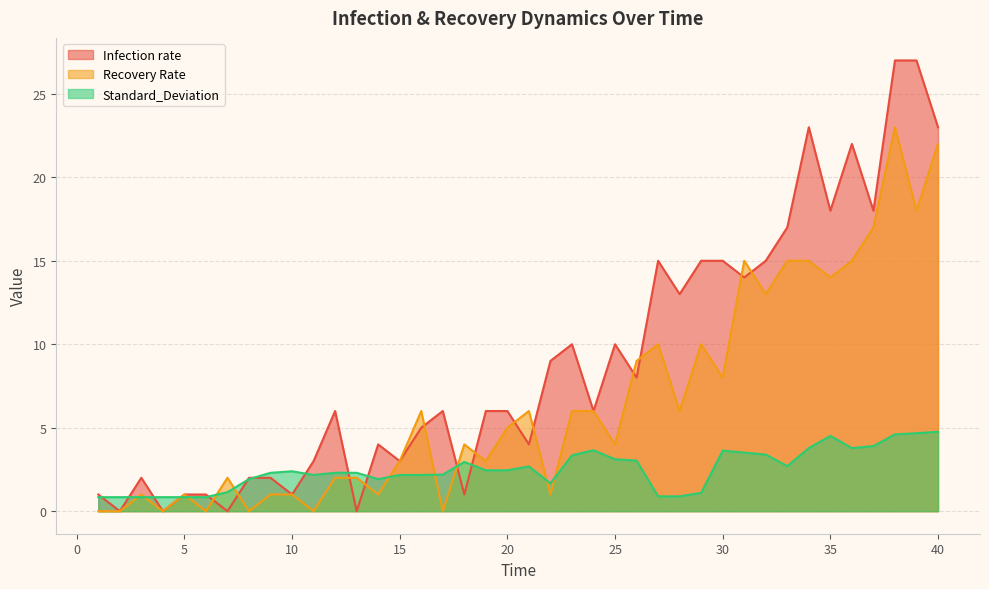

At which label is Infection rate closest to 13?

28